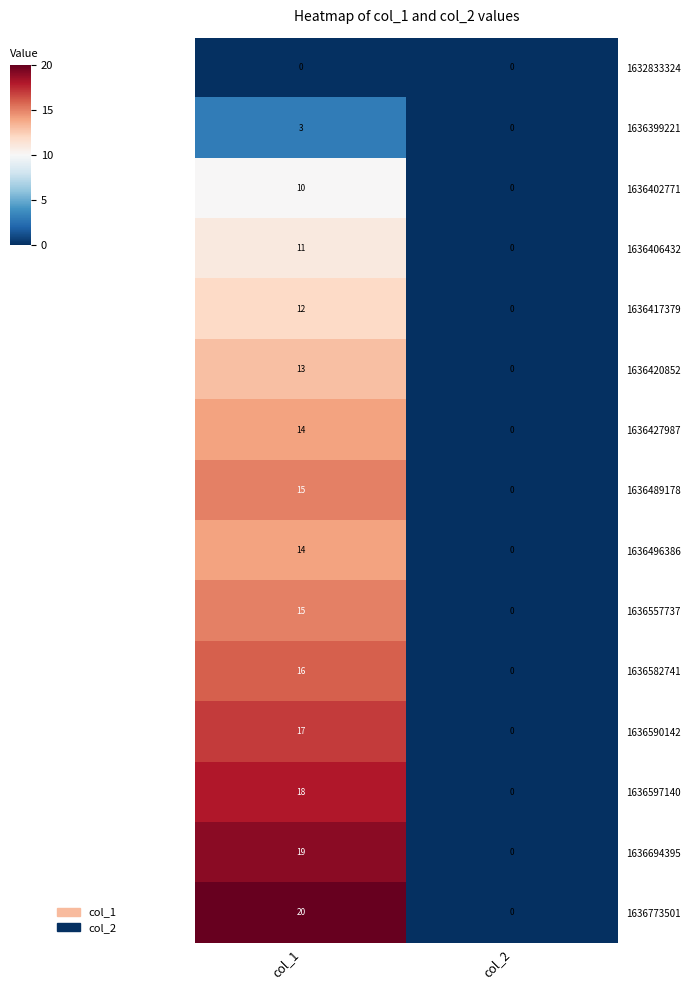

Which series has the largest total across all categories?

1636773501